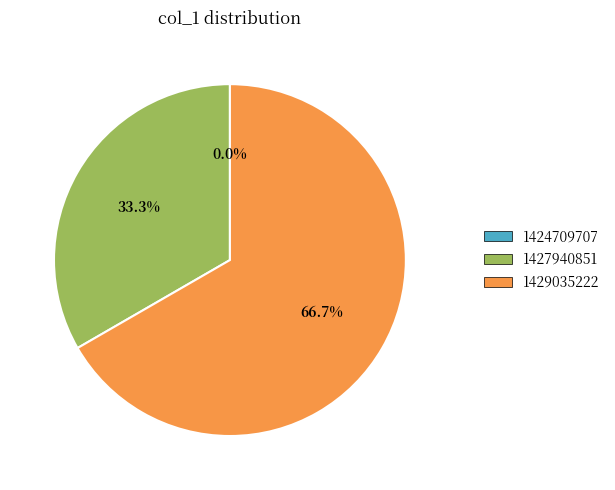

To the nearest percent, what is the combined percentage of 1424709707 and 1429035222?

67%